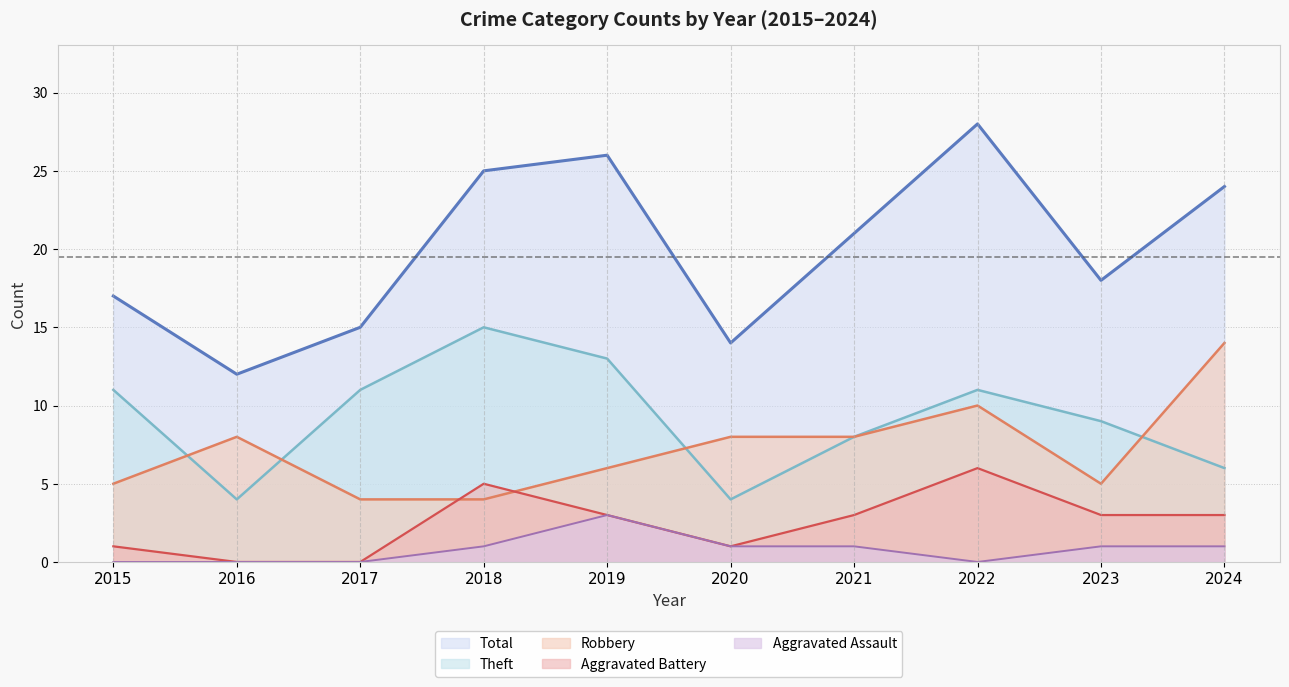

How many data points in Aggravated Assault are less than 1?

4